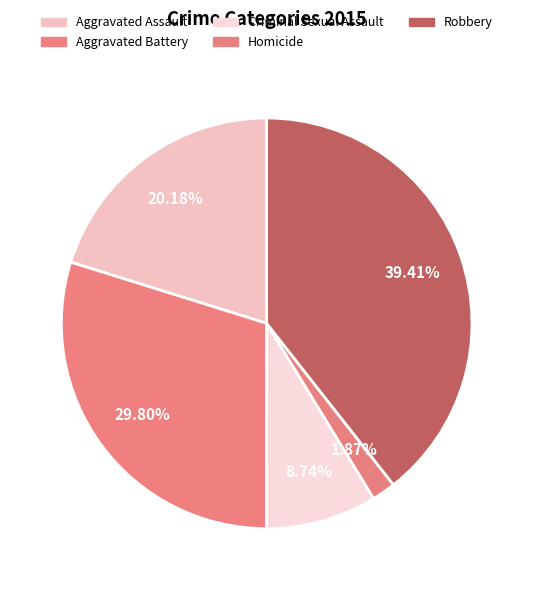

Count the number of slices in the pie.

5